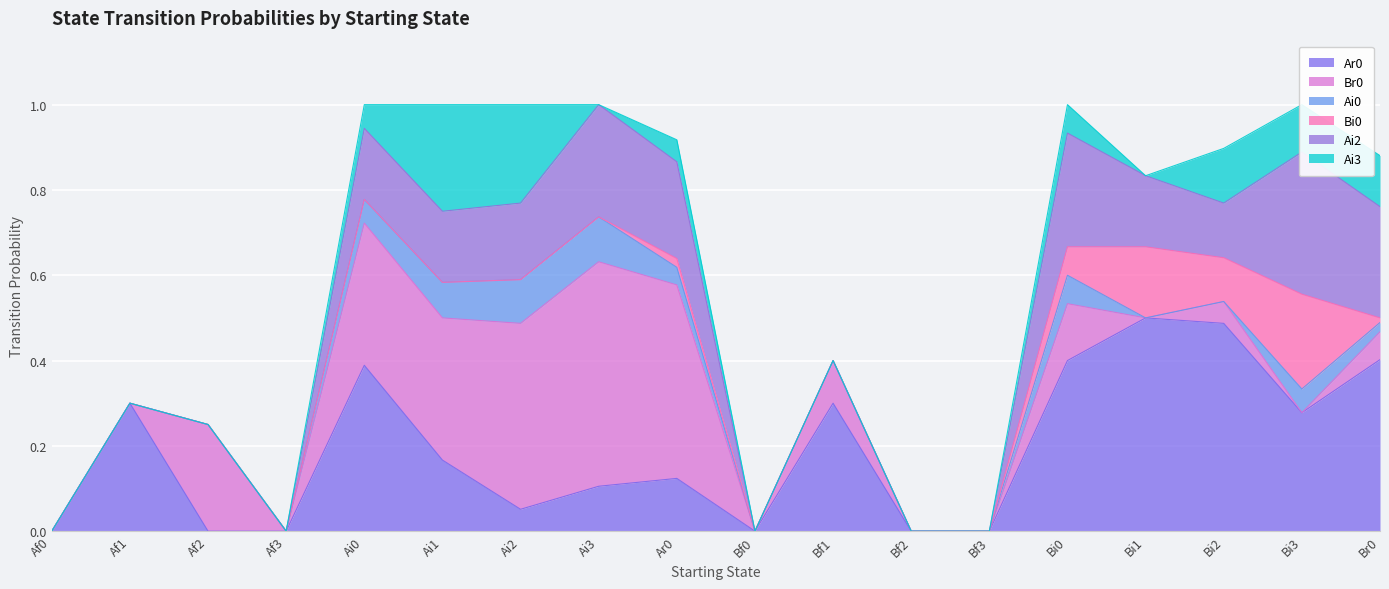

What is the sum of the Ai0 values at Ai1 and Af0?

0.1